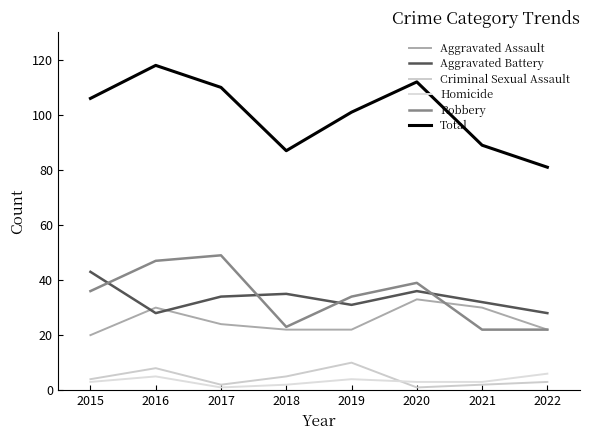

What is the approximate value of Homicide at 2019?

4